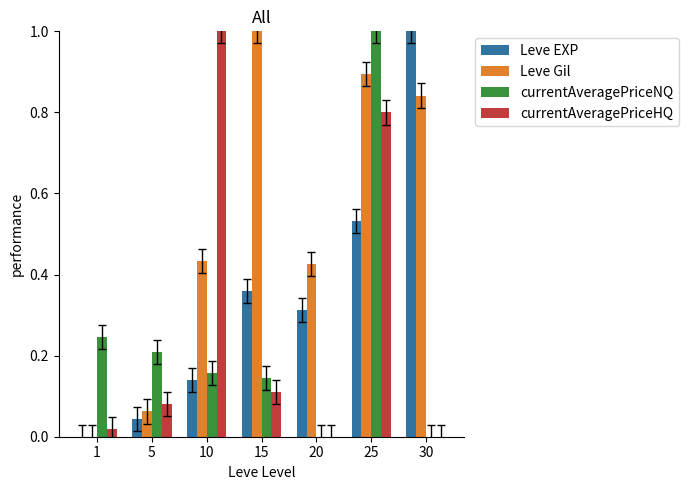

Between 10 and 30, which series saw the biggest shift?

currentAveragePriceHQ